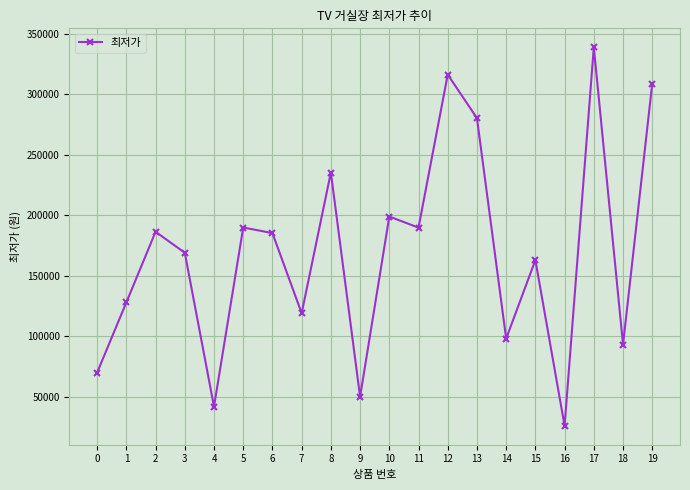

Which label corresponds to the largest value in the chart?

17